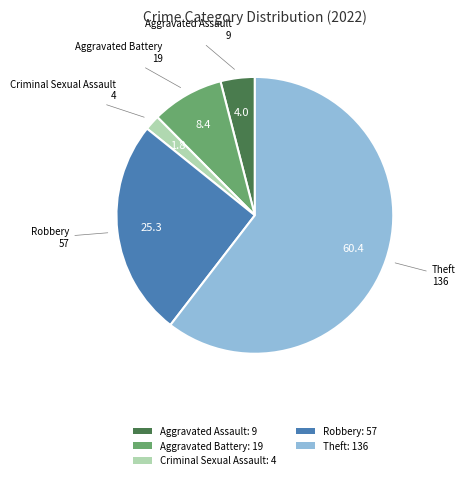

Rank the categories by value from lowest to highest.

Criminal Sexual Assault: 4, Aggravated Assault: 9, Aggravated Battery: 19, Robbery: 57, Theft: 136